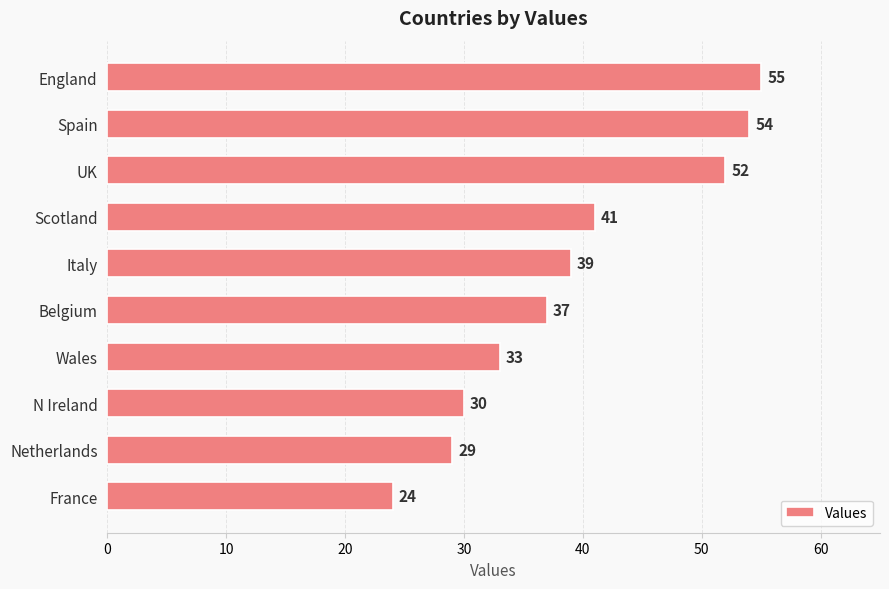

What is the smallest value displayed?

24